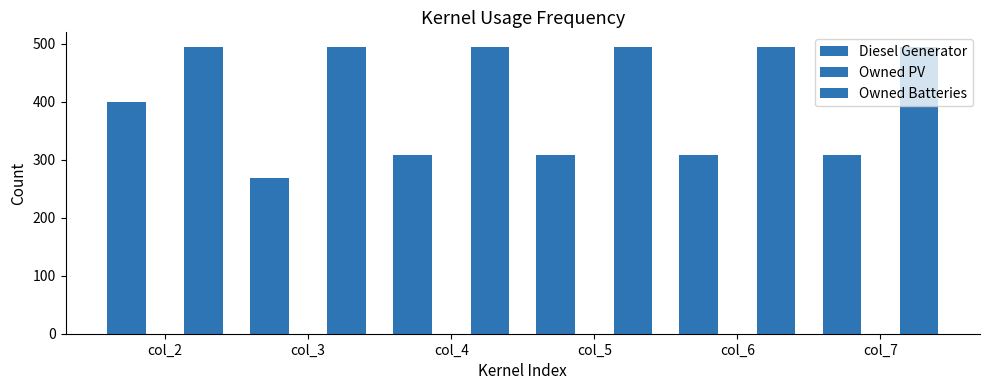

At which label is Owned Batteries closest to 495?

col_2